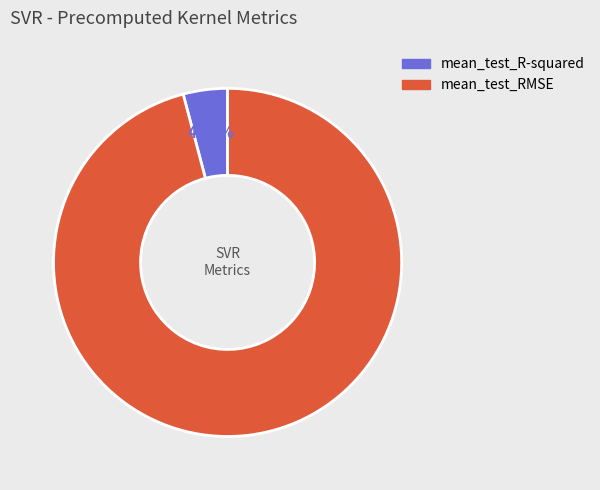

To the nearest percent, what portion does mean_test_R-squared represent?

4%